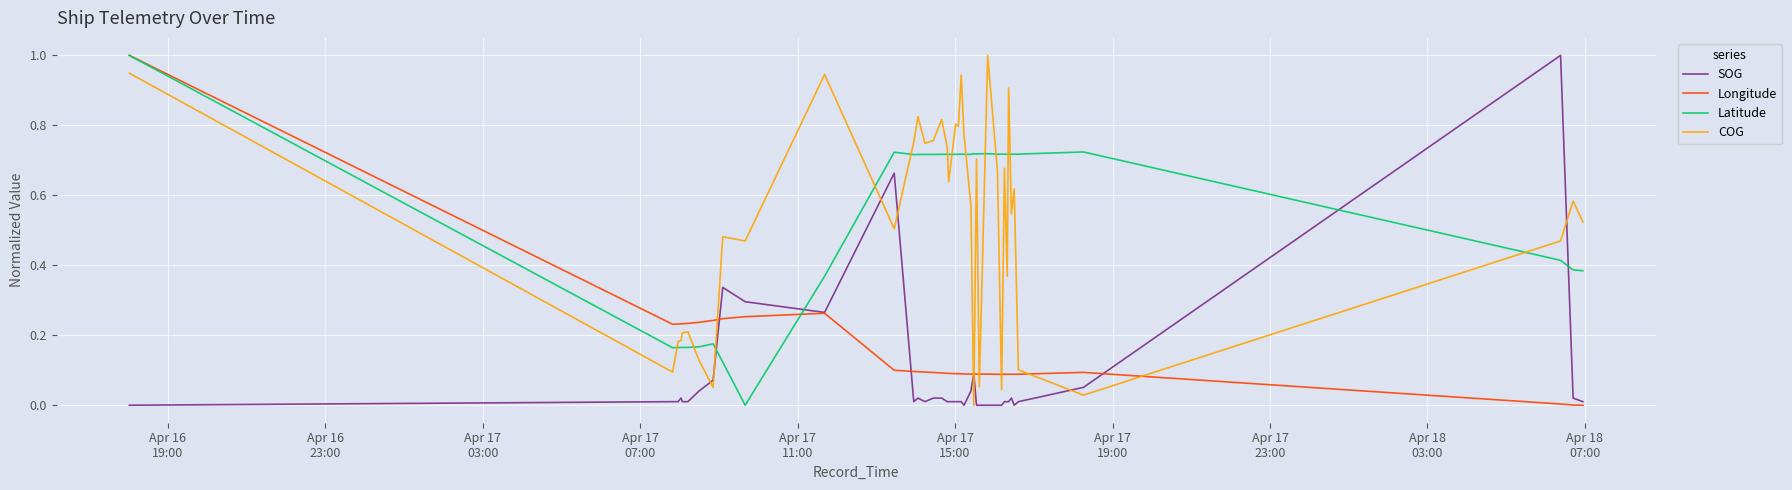

True or false: SOG and Latitude intersect in this chart.

True